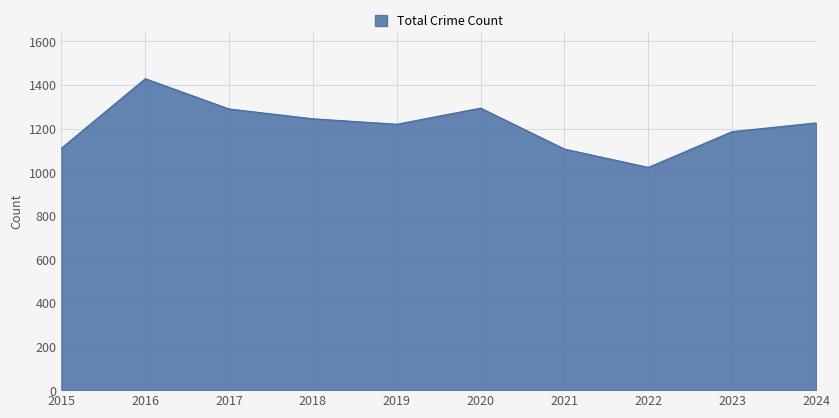

What is the difference between the values at 2022 and 2015?

88